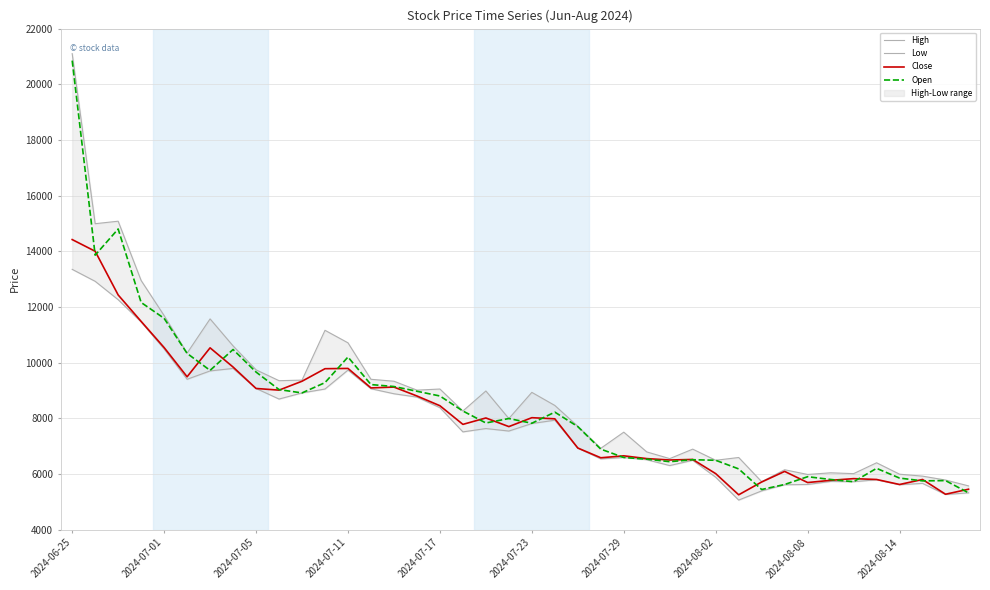

The value of Open at 2024-08-14 is 5850. True or false?

True